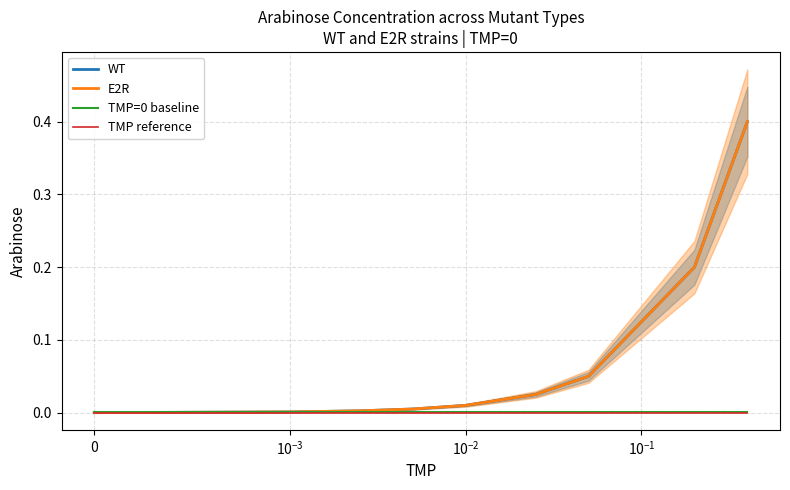

Which series has the largest range (max minus min)?

WT